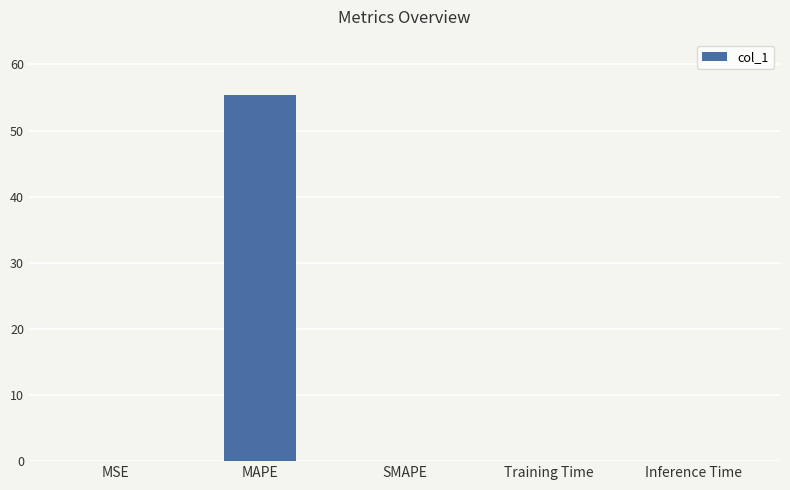

What is the sum of all values?

55.5